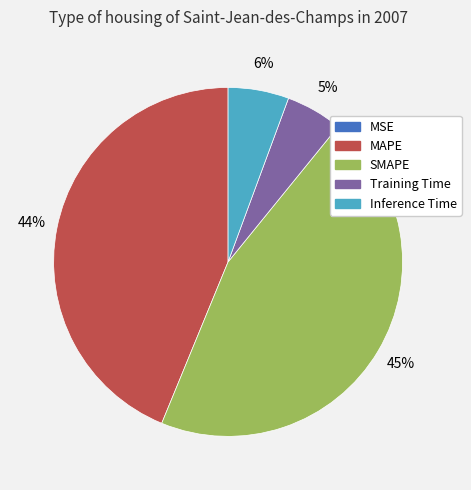

Do Training Time and MAPE together represent more than half of the pie?

No